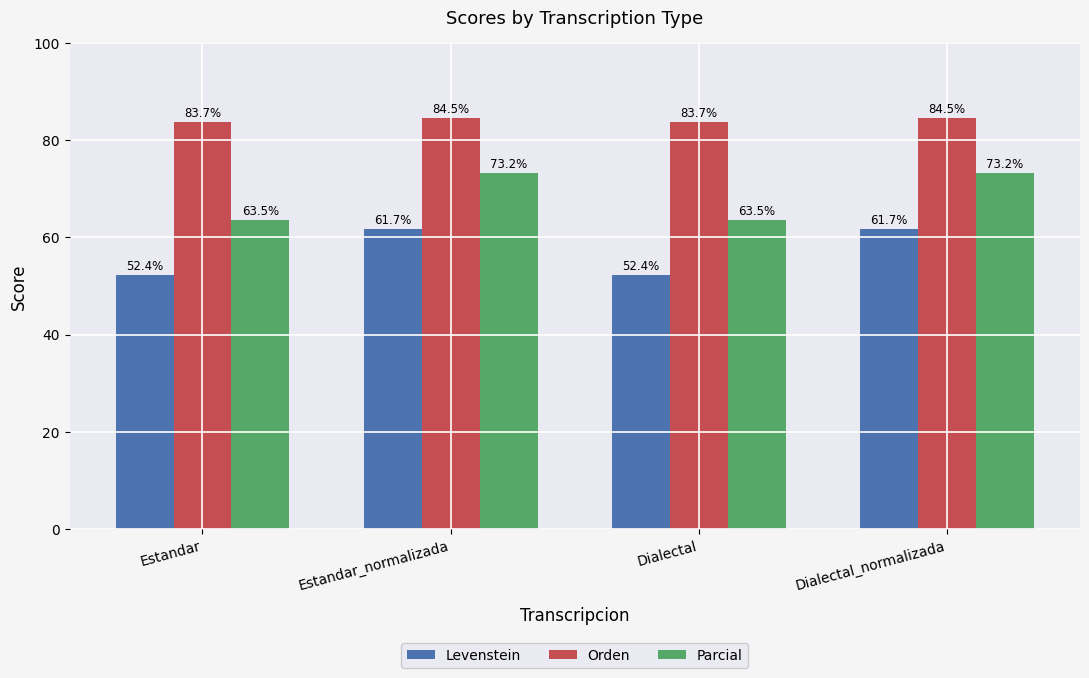

Which series has the largest total across all categories?

Orden